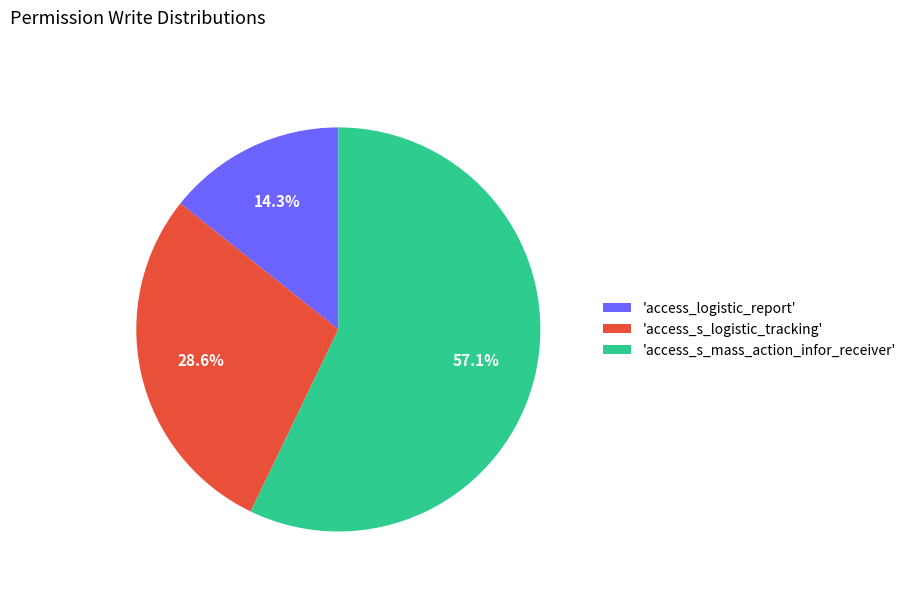

Approximately how many times larger is the value at 'access_s_logistic_tracking' compared to 'access_s_mass_action_infor_receiver'?

0.5